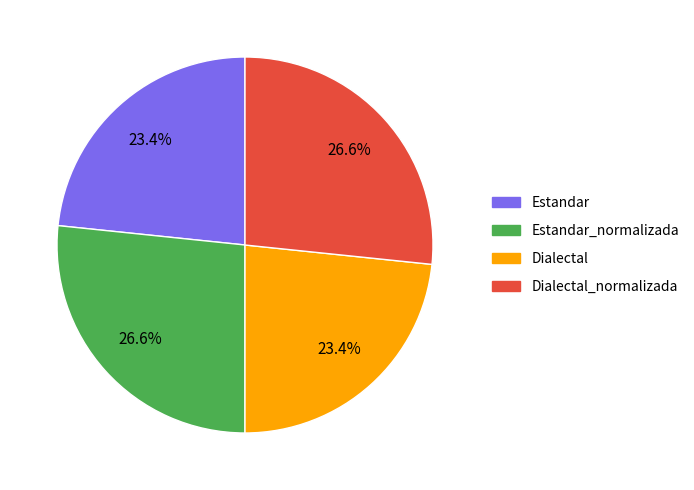

Is there a majority slice in this chart?

No